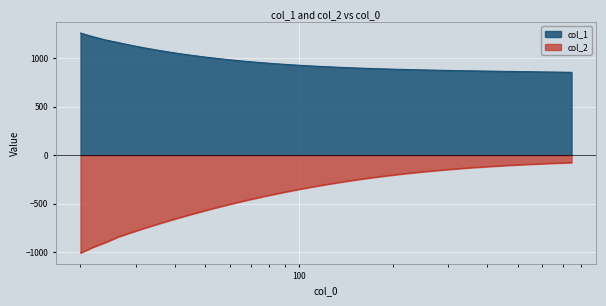

Is it true that col_1 equals 651.0 at 55.46?

False